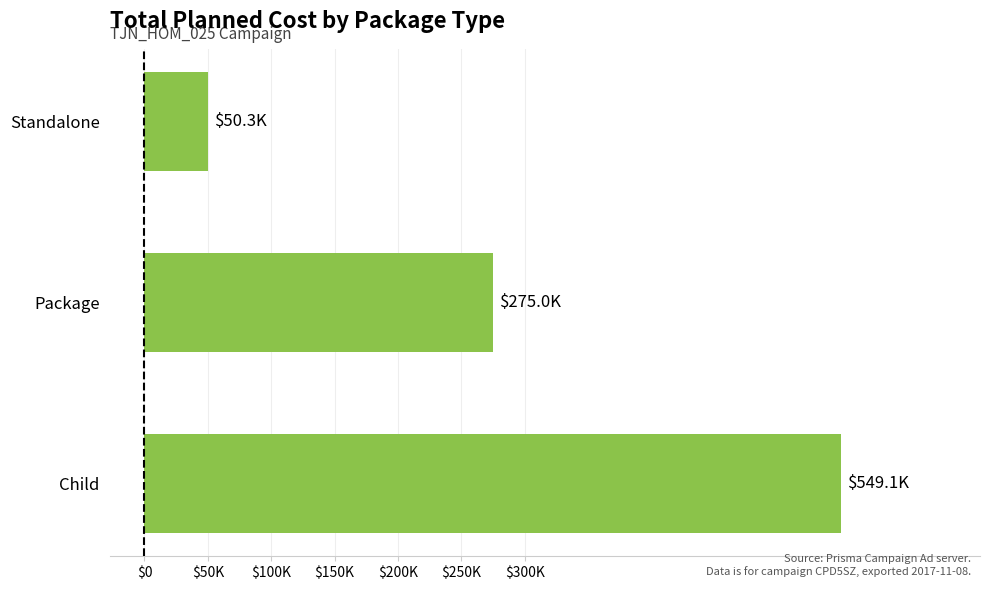

Are the bars horizontal?

Yes